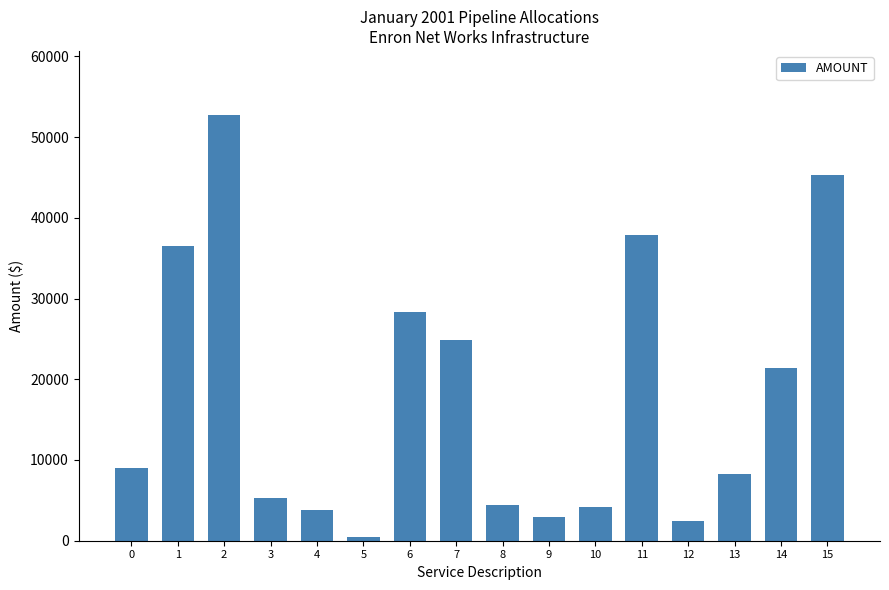

What is the sum of the values at 14 and 12?

23810.3